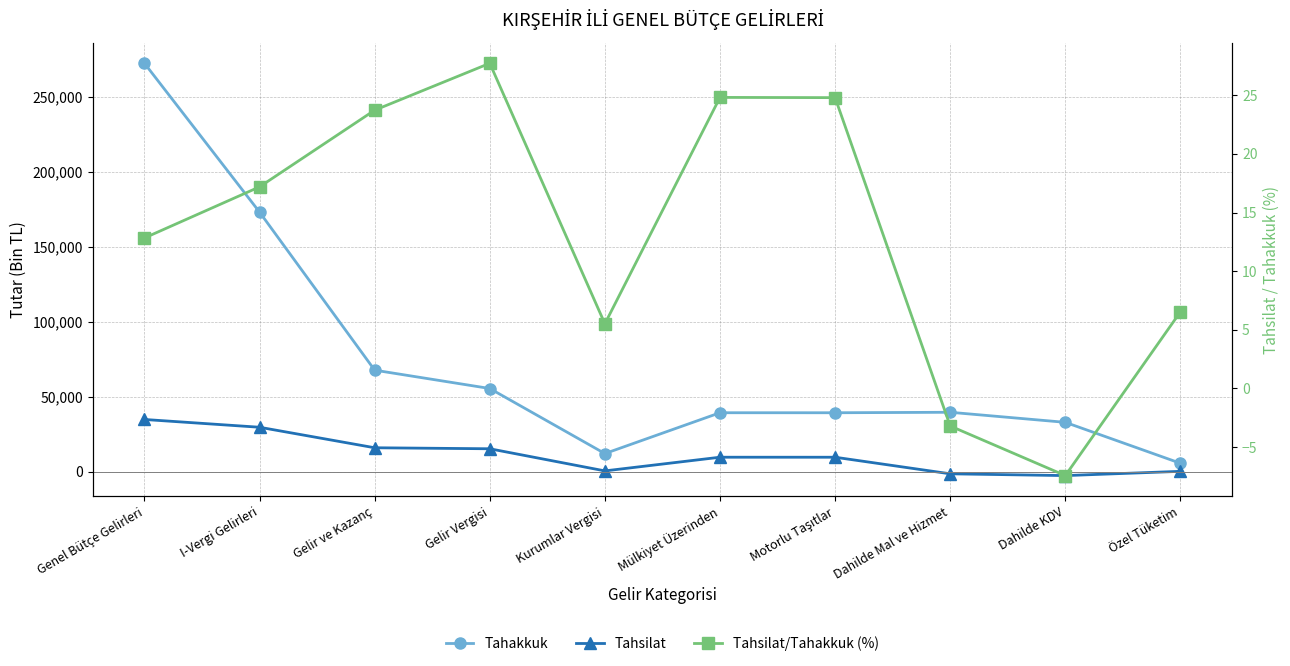

Which series changed the most between Gelir Vergisi and Dahilde Mal ve Hizmet?

Tahsilat